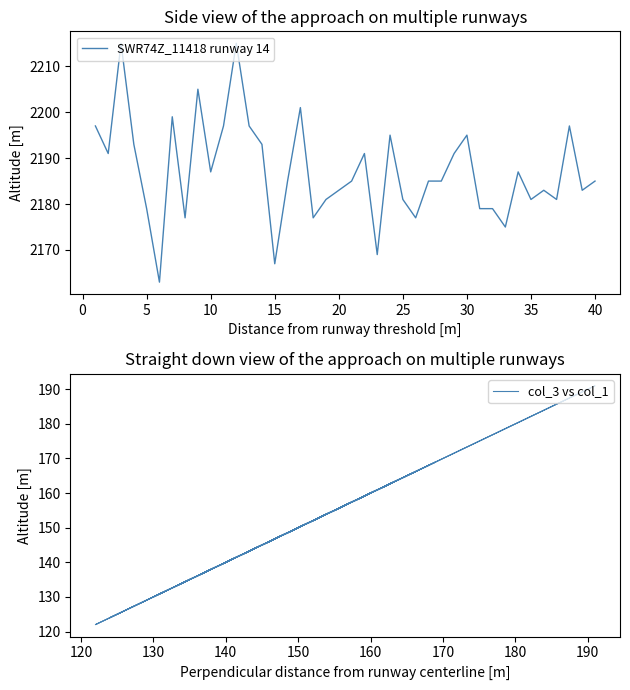

Is it true that SWR74Z_11418 runway 14 equals 1177 at 10?

False